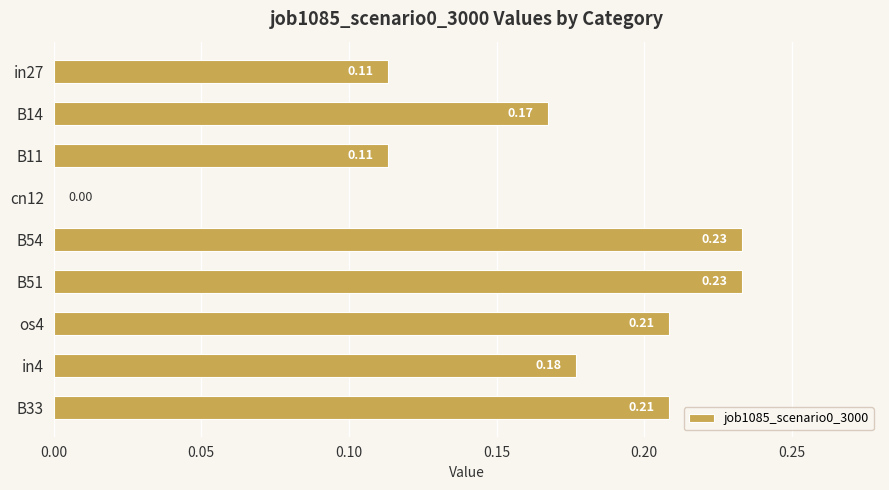

Between in27 and in4, which is larger?

in4